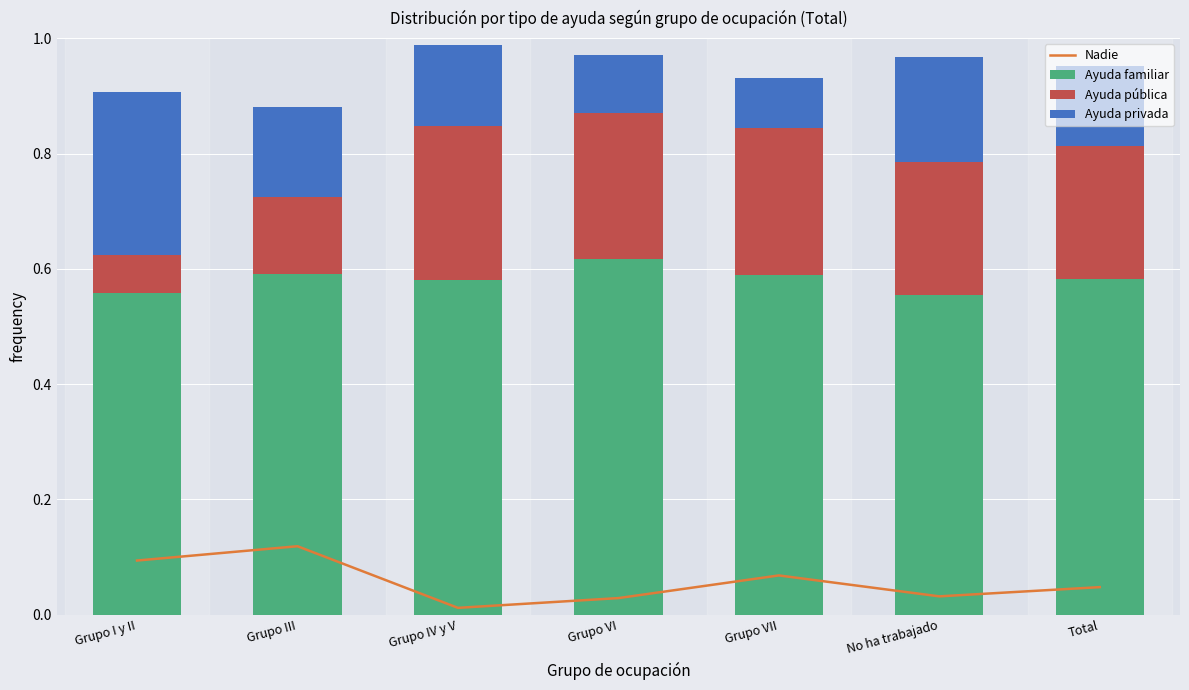

The Ayuda familiar series shows 1.0 at Total. True or false?

False